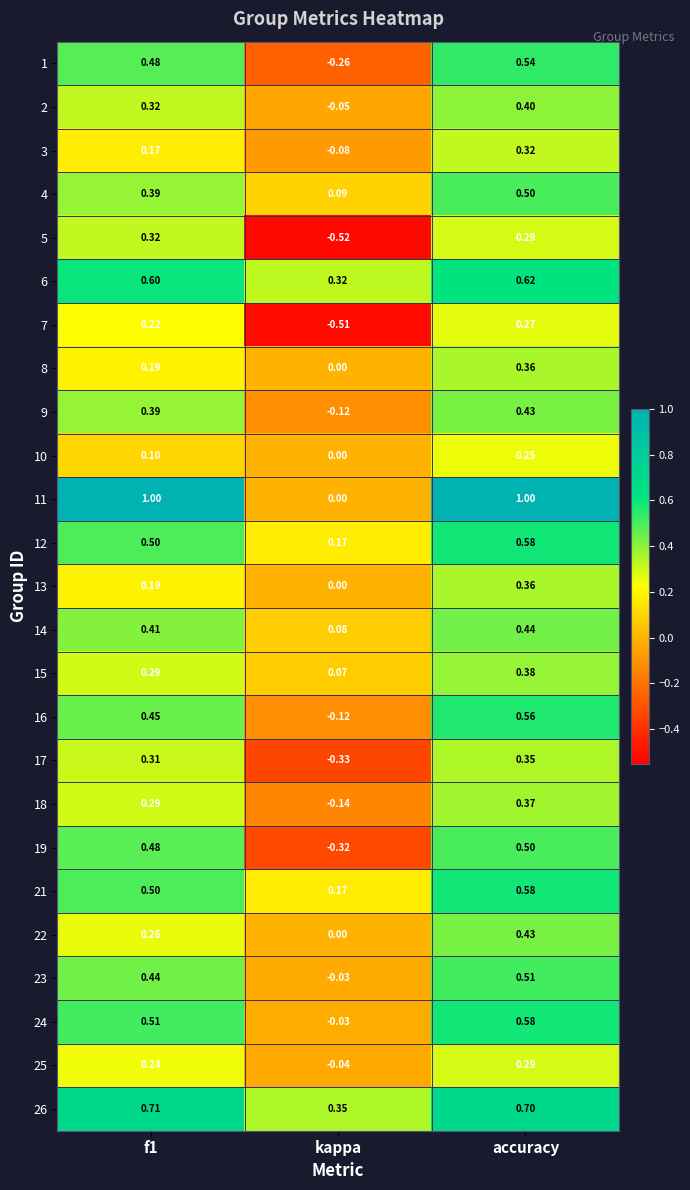

Is the value of 5 at f1 greater than the value of 24 at accuracy?

No